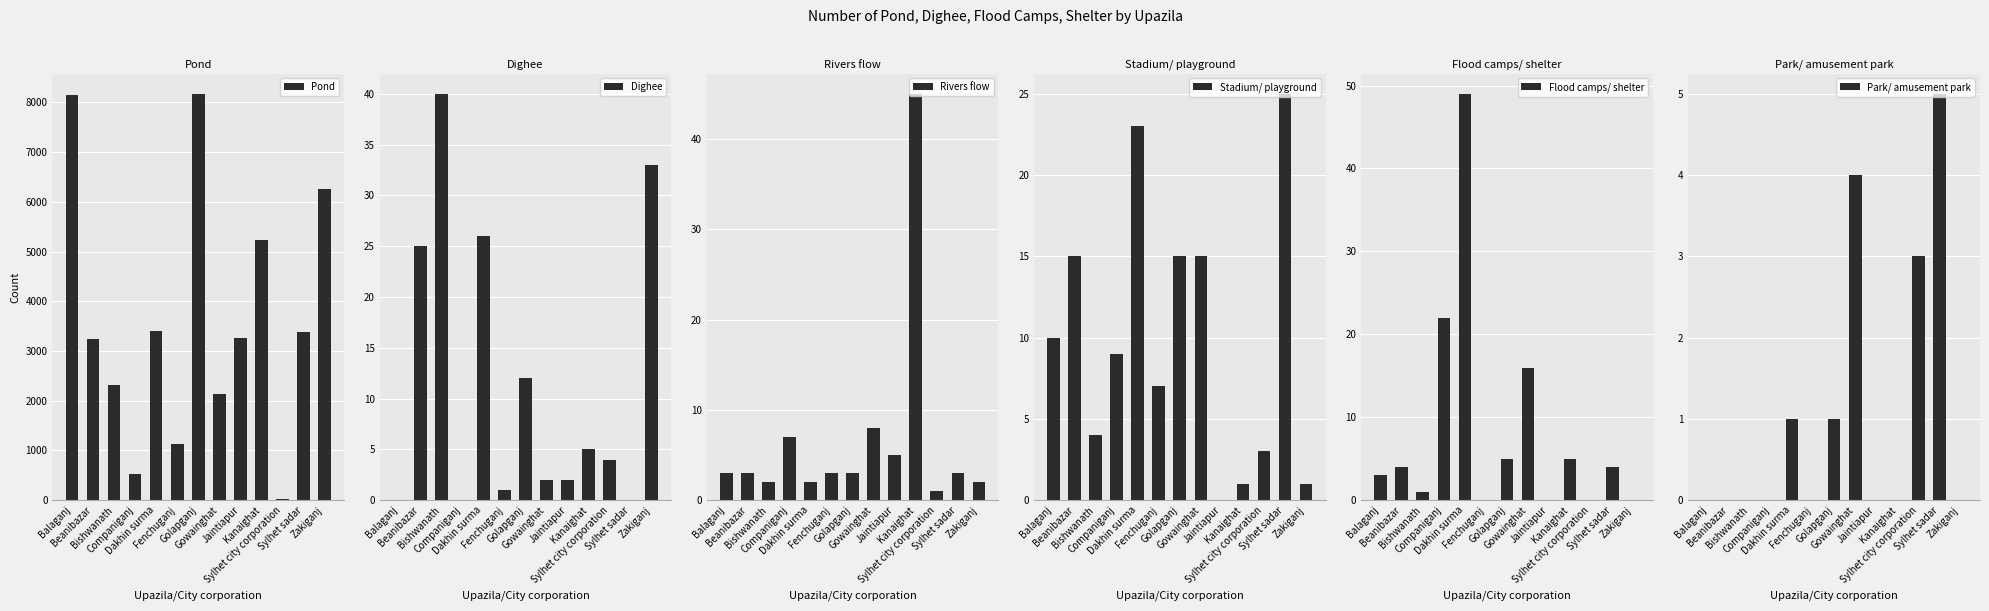

At how many categories does at least one series exceed 1368?

10